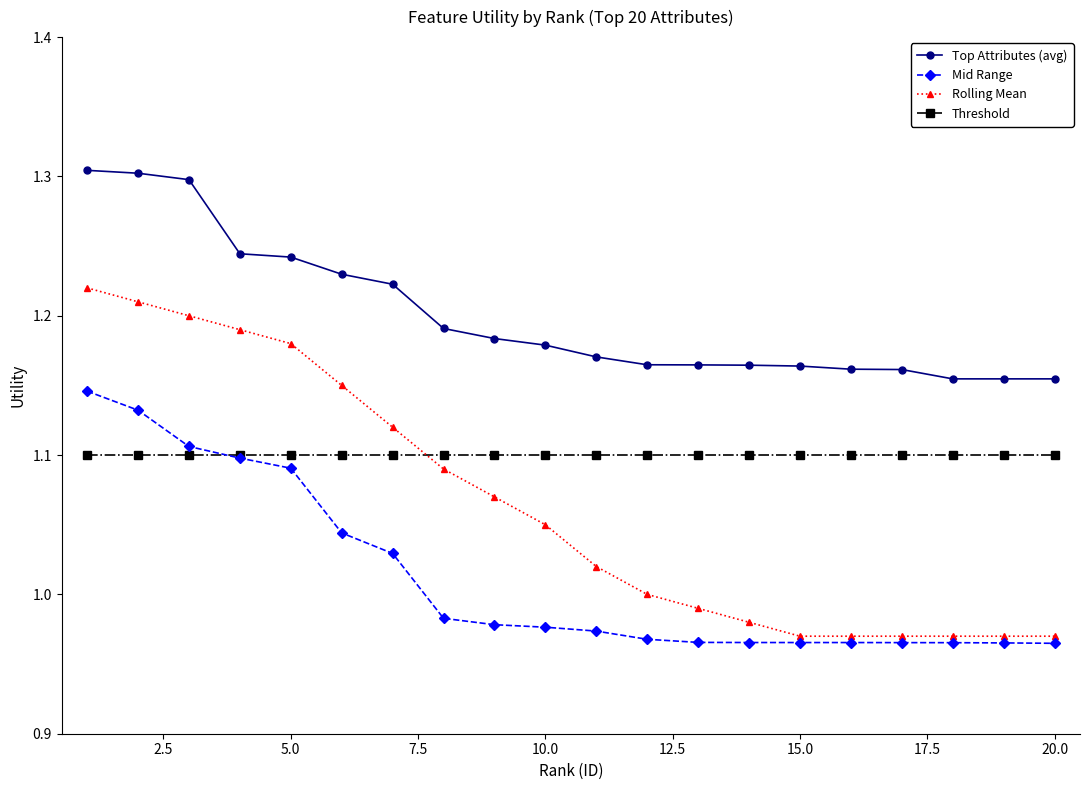

Rank the series by their average value, from highest to lowest.

Top Attributes (avg), Threshold, Rolling Mean, Mid Range